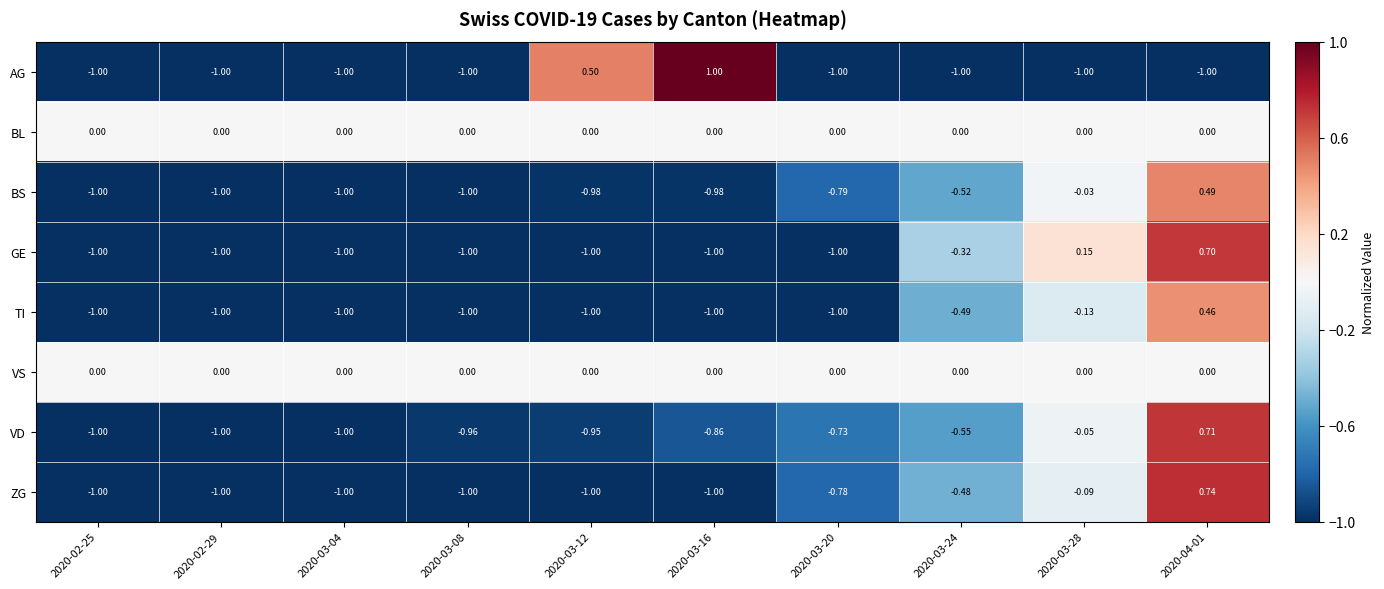

Between 2020-02-25 and 2020-03-28, which series saw the biggest shift?

GE